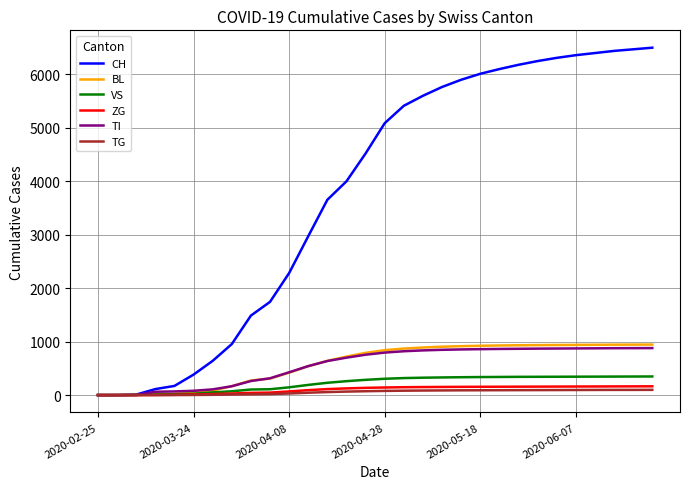

Is this an area chart (filled region under the line)?

No